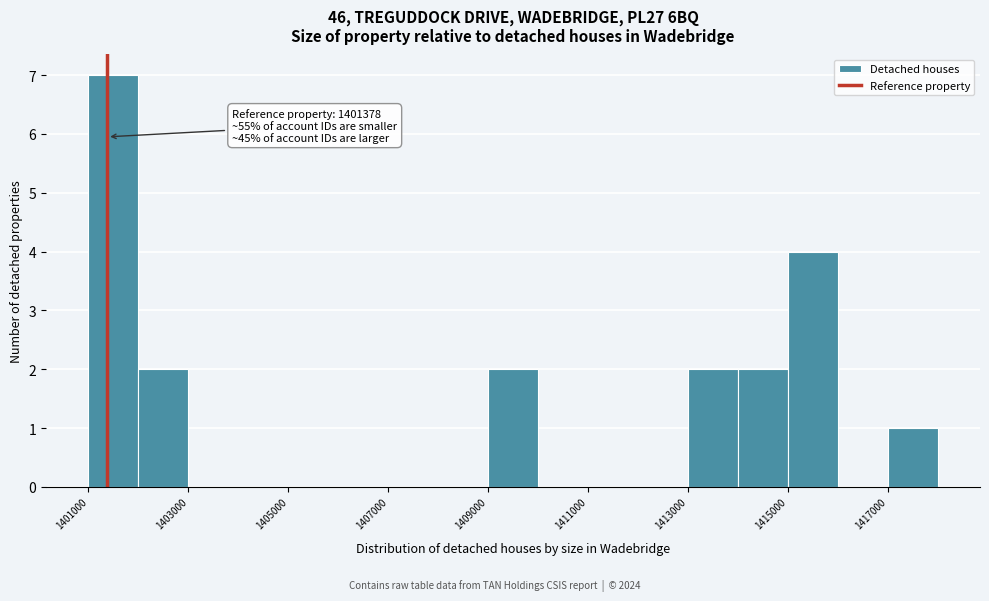

Over which range of the x-axis is the bar tallest?

1401000 to 1402000